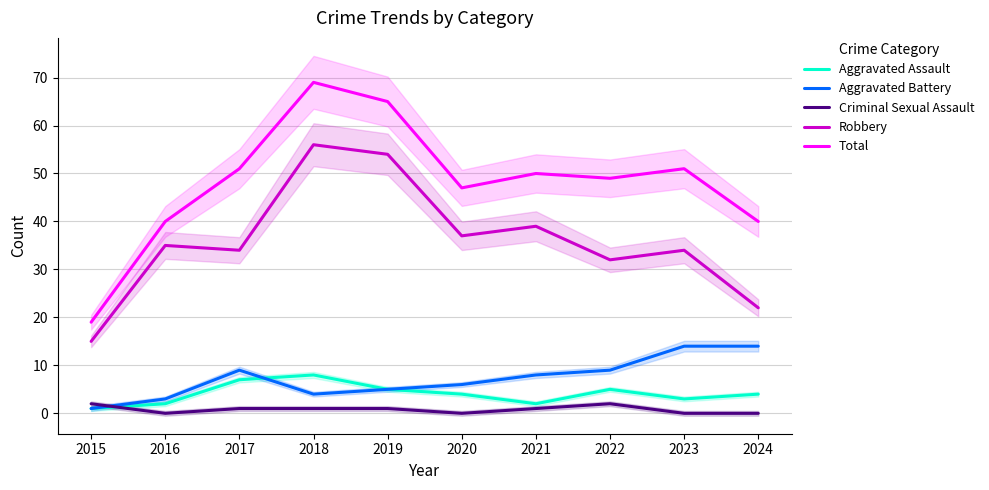

Which series has the largest total across all categories?

Total